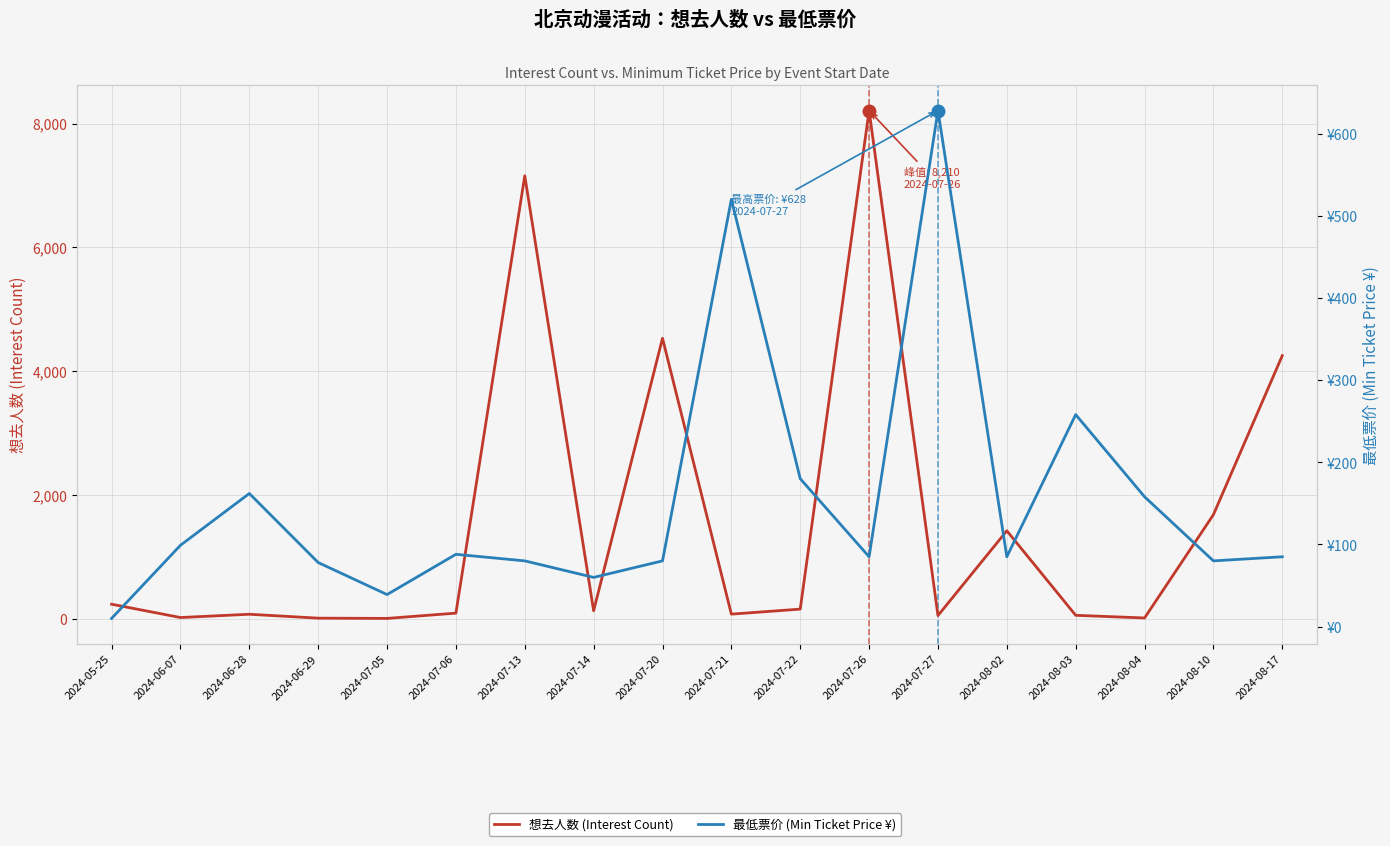

Reading right to left, transcribe all the data shown in this chart.

想去人数 (Interest Count): 2024-08-17=4253.0	2024-08-10=1685.0	2024-08-04=17.0	2024-08-03=60.0	2024-08-02=1425.0	2024-07-27=56.0	2024-07-26=8210.0	2024-07-22=160.0	2024-07-21=79.0	2024-07-20=4533.0	2024-07-14=133.0	2024-07-13=7156.0	2024-07-06=95.0	2024-07-05=10.0	2024-06-29=14.0	2024-06-28=77.0	2024-06-07=24.0	2024-05-25=239.0
最低票价 (Min Ticket Price ¥): 2024-08-17=85.0	2024-08-10=80.0	2024-08-04=158.0	2024-08-03=258.0	2024-08-02=85.0	2024-07-27=628.0	2024-07-26=85.0	2024-07-22=180.0	2024-07-21=520.0	2024-07-20=80.0	2024-07-14=59.9	2024-07-13=80.0	2024-07-06=88.0	2024-07-05=39.0	2024-06-29=78.0	2024-06-28=162.0	2024-06-07=99.0	2024-05-25=10.0